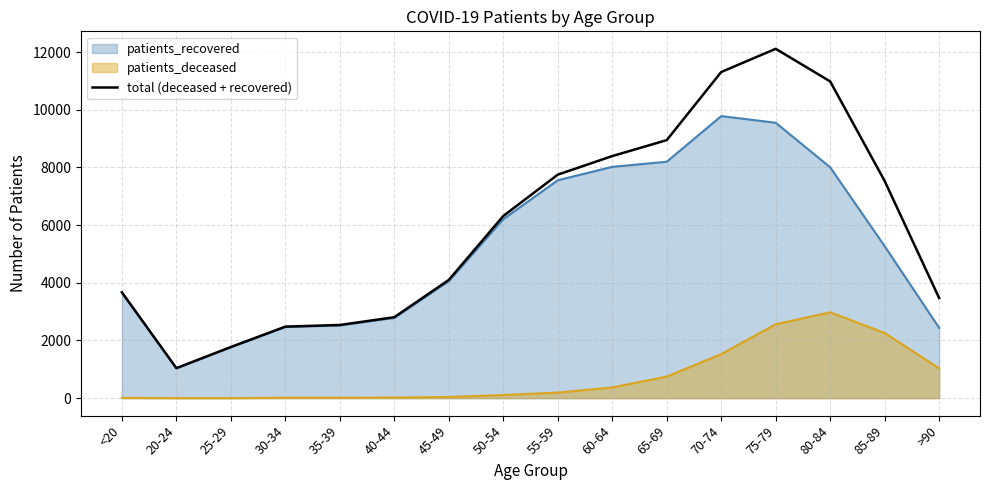

Reading right to left, transcribe all the data shown in this chart.

>90=3472	85-89=7531	80-84=10983	75-79=12114	70-74=11309	65-69=8947	60-64=8394	55-59=7750	50-54=6316	45-49=4100	40-44=2807	35-39=2538	30-34=2481	25-29=1773	20-24=1041	<20=3670